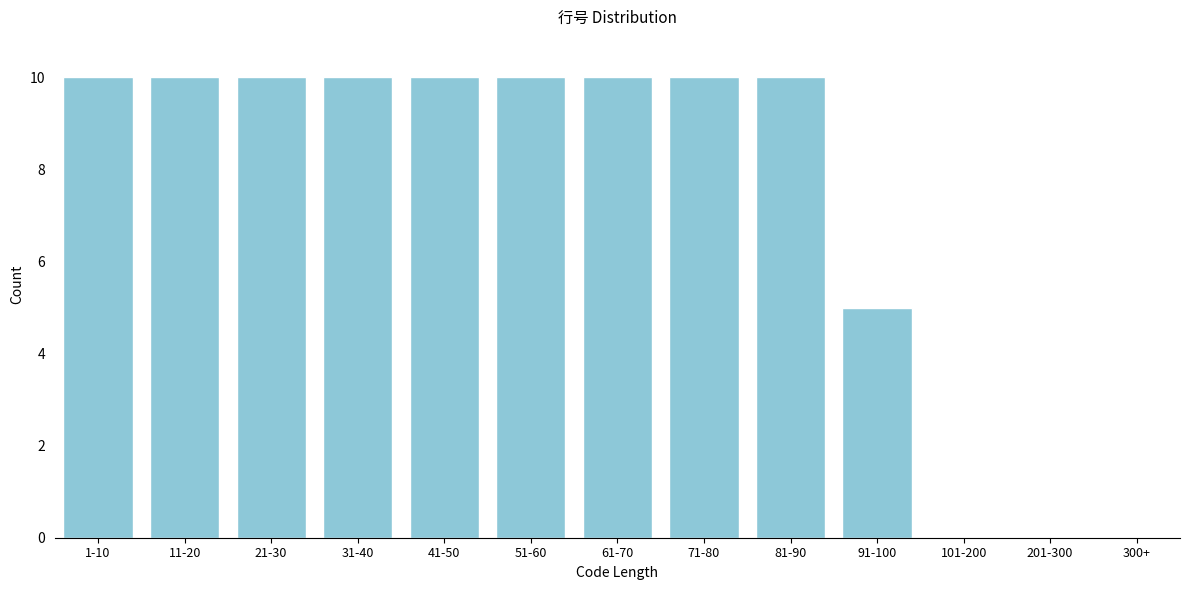

Reading left to right, what are all the values shown in this chart?

1-10=10	11-20=10	21-30=10	31-40=10	41-50=10	51-60=10	61-70=10	71-80=10	81-90=10	91-100=5	101-200=0	201-300=0